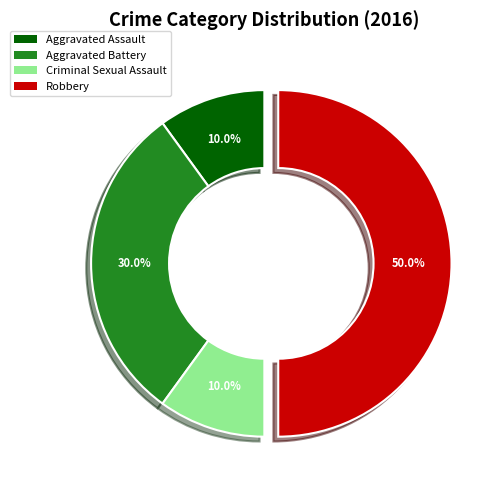

Approximately how many times larger is the value at Criminal Sexual Assault compared to Robbery?

0.2